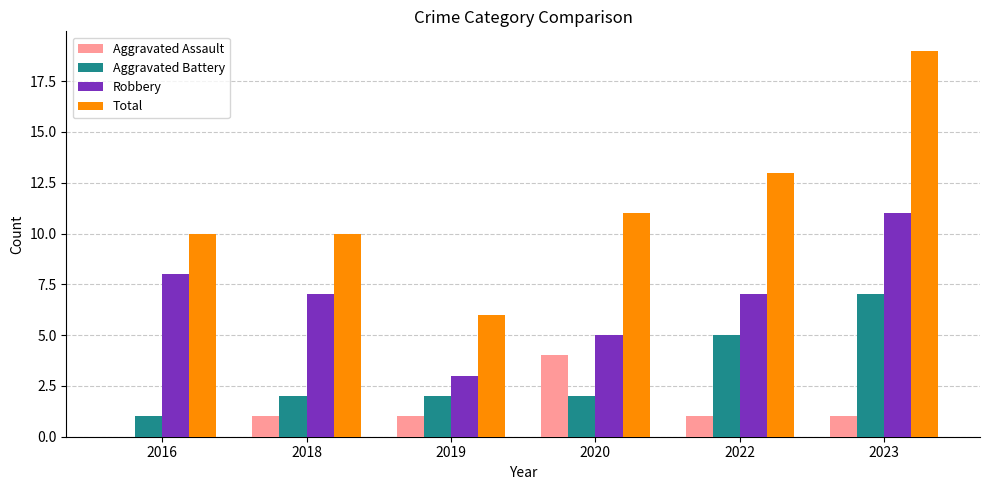

Which category has the highest value in the Robbery series?

2023